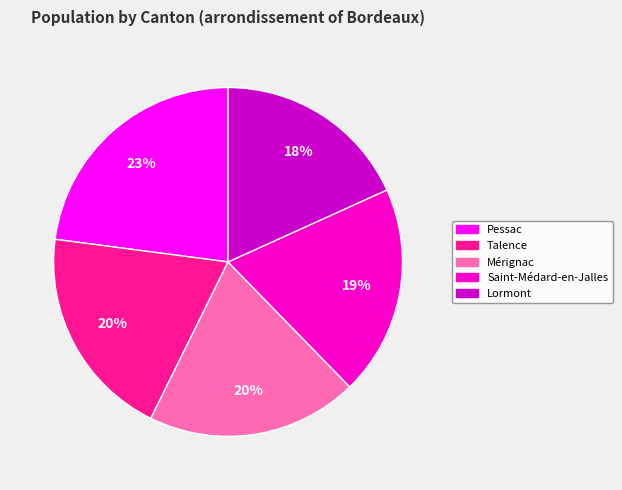

Count the number of slices in the pie.

5